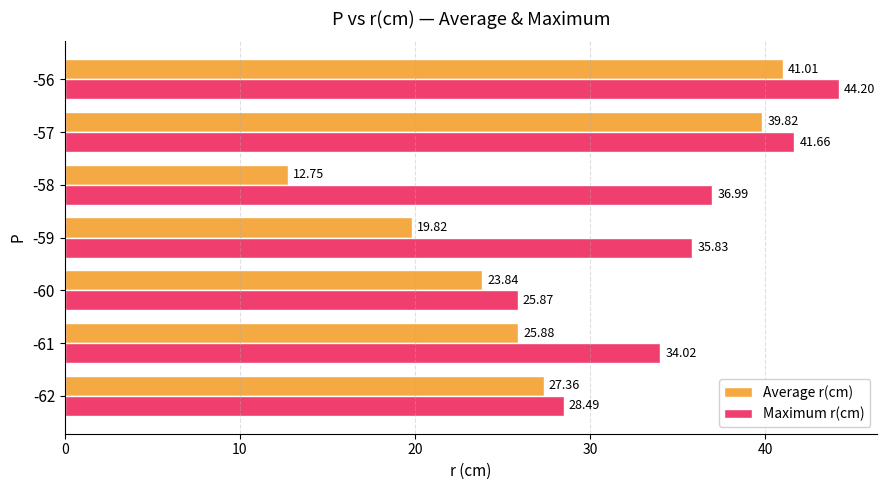

What is the average value of the Maximum r(cm) series?

35.3